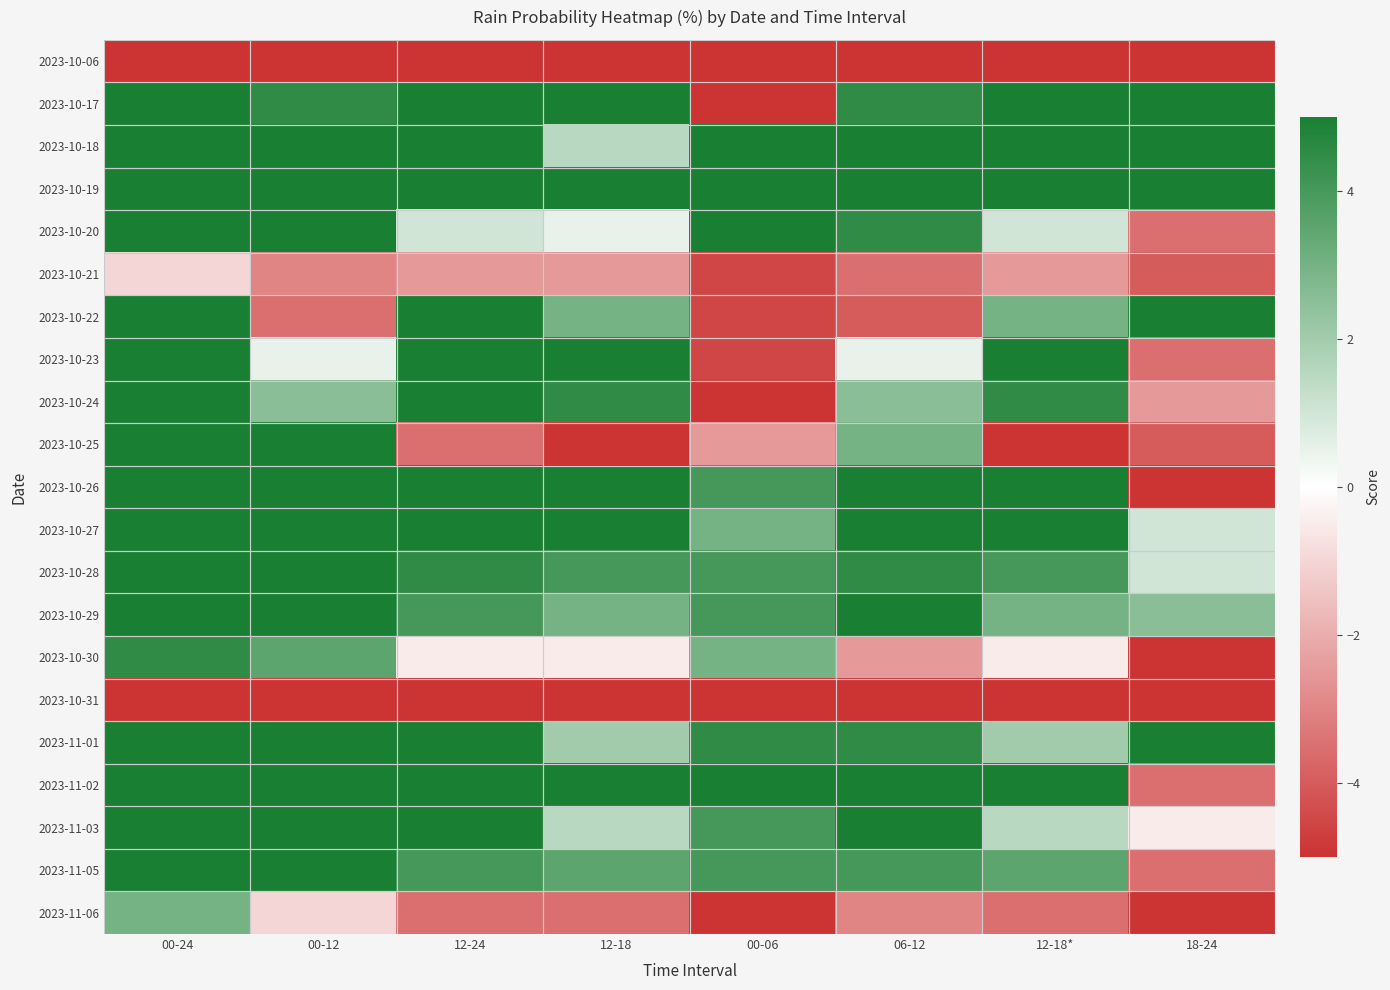

At which category is the sum across all series the highest?

00-24